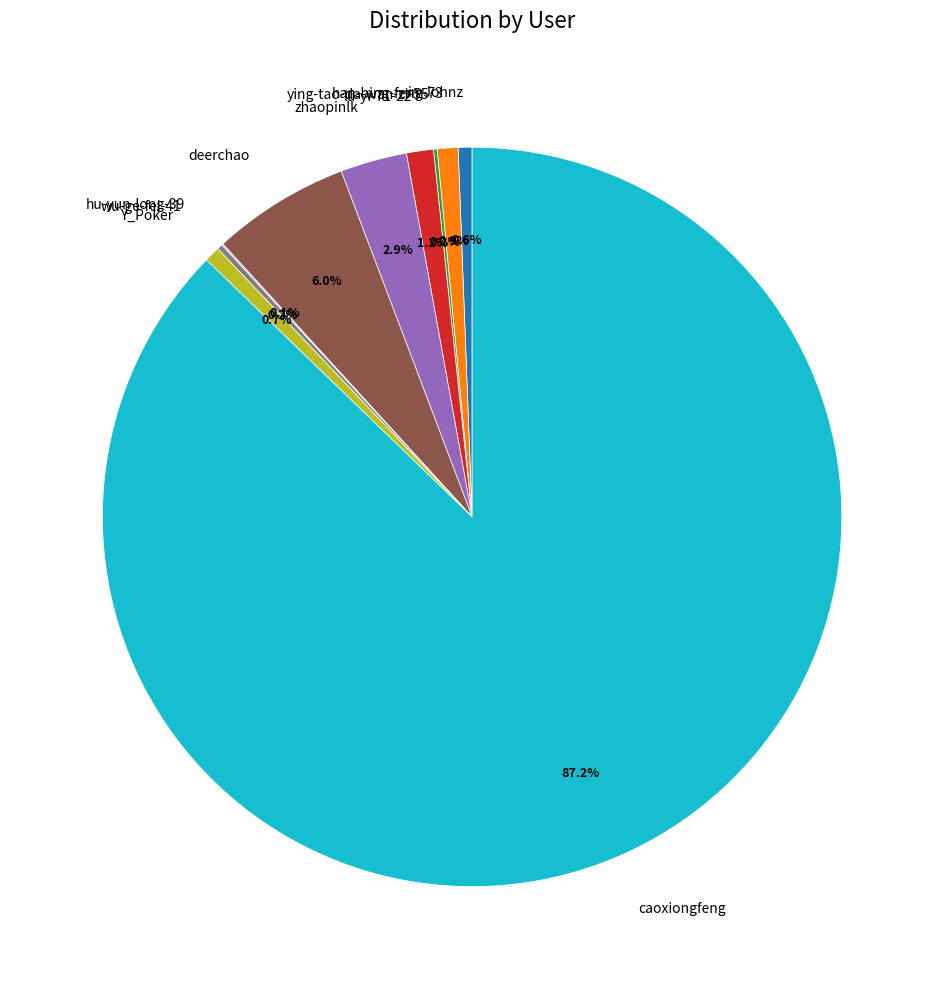

Combined, do han-bing-feng-73 and lu-yi-71-22 account for over 50%?

No